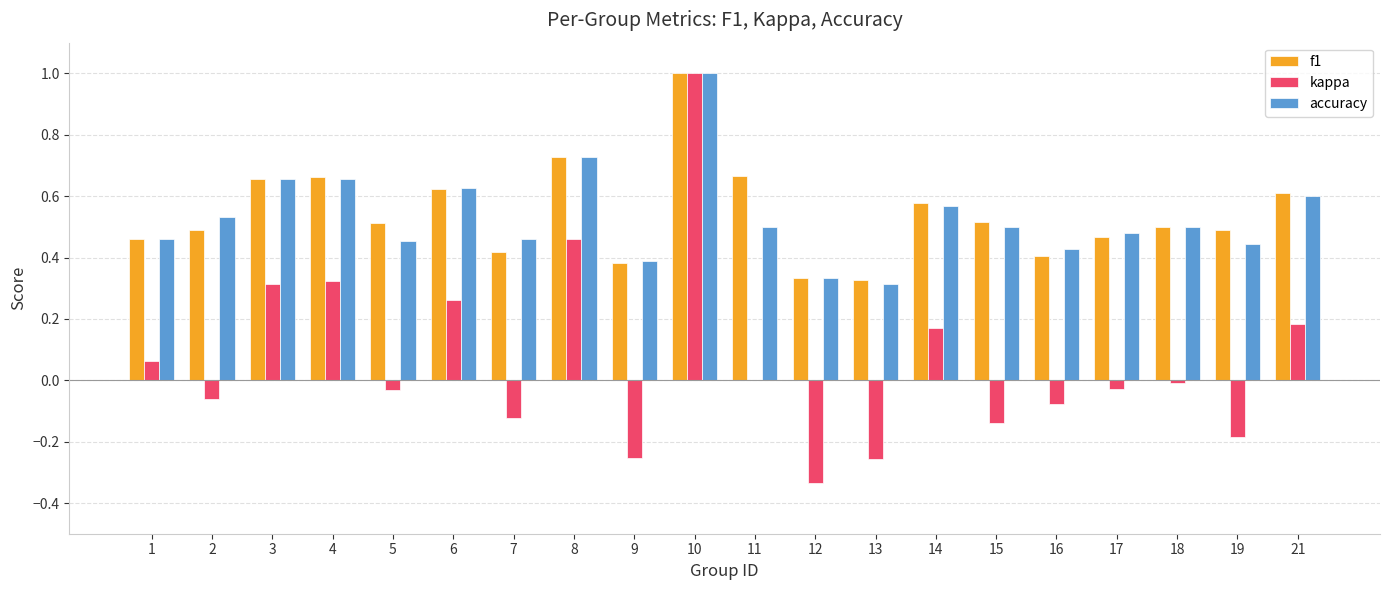

True or false: accuracy has a value of 0.4 at 9.

True